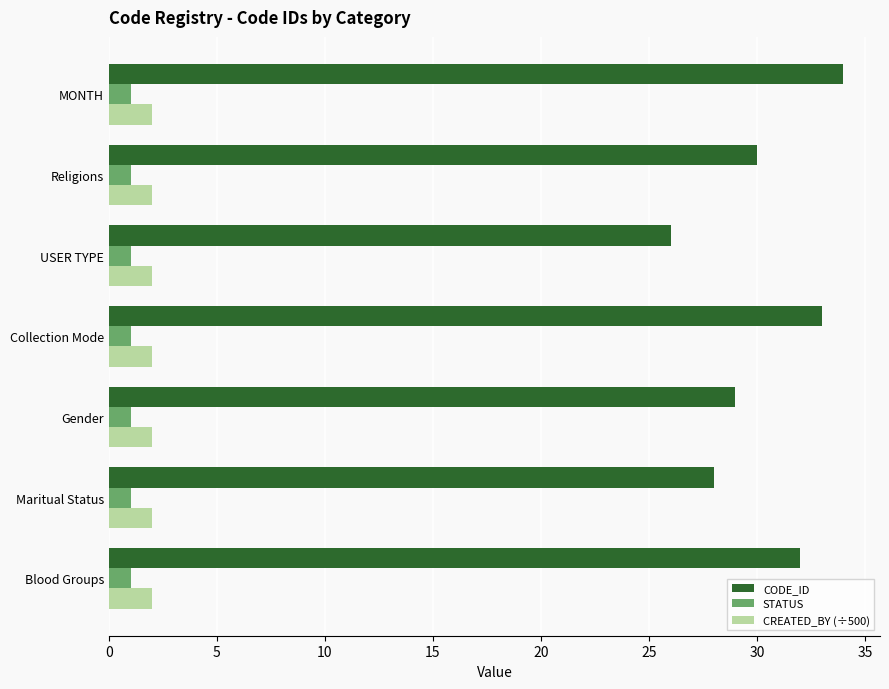

What is the sum of all CREATED_BY (÷500) values?

14